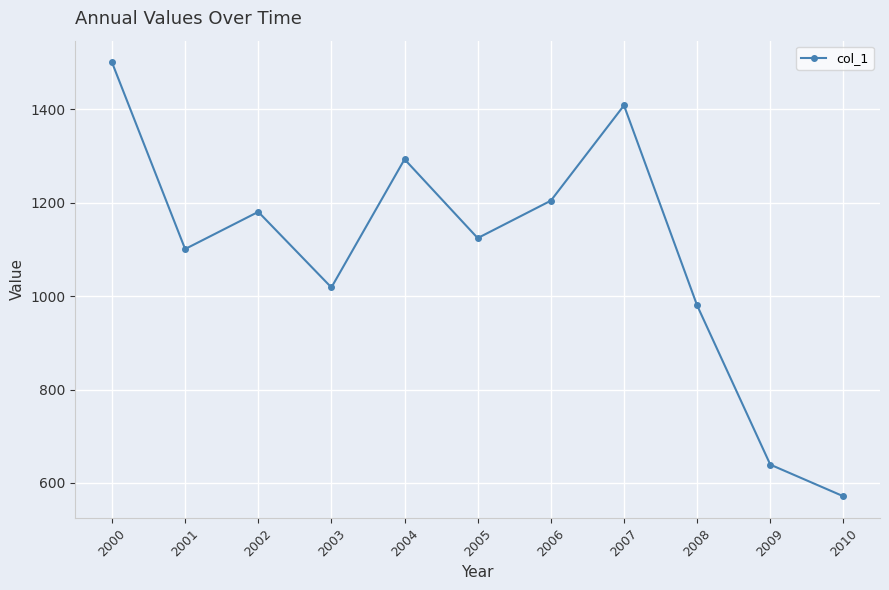

Count the number of categories in the chart.

11